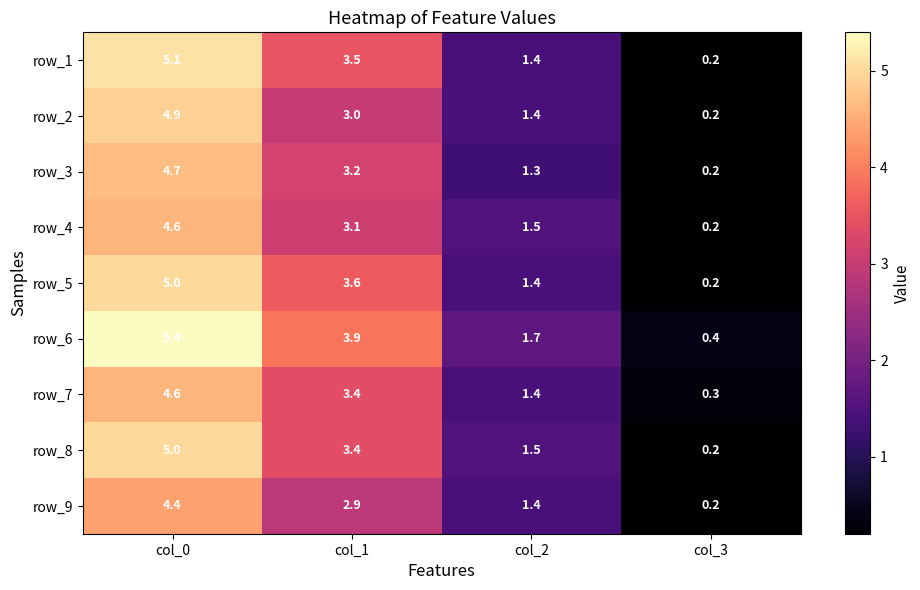

Which category has the highest value across all series?

col_0